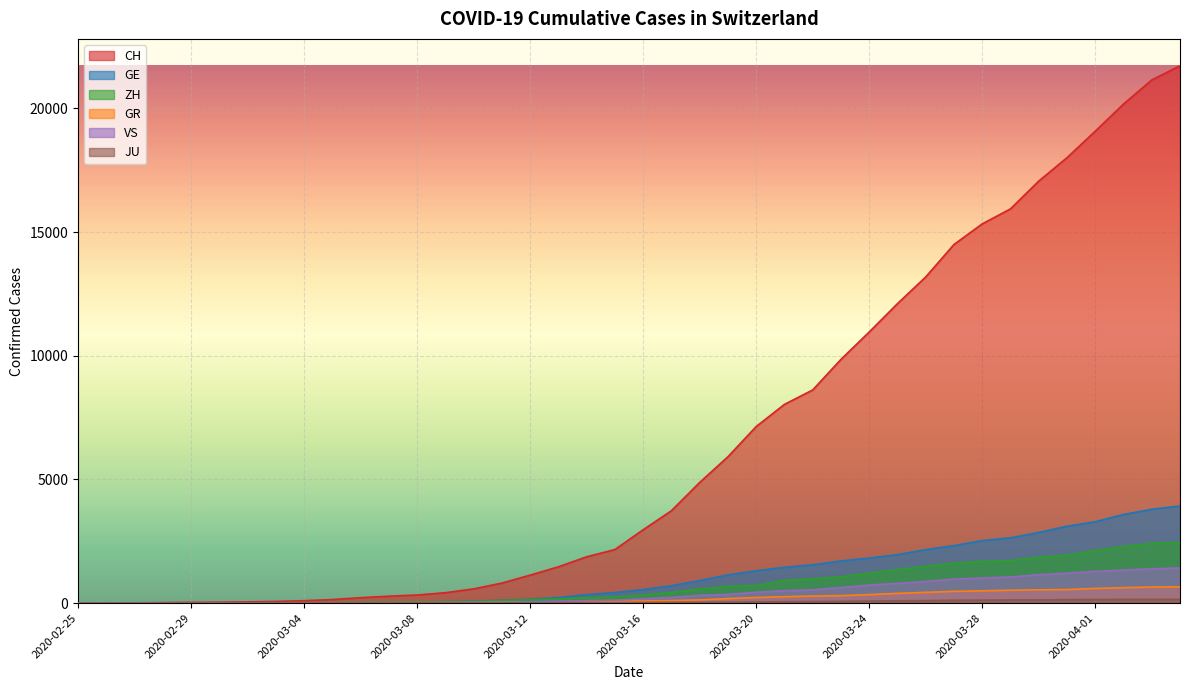

True or false: VS has more than 0 interior local peaks.

False